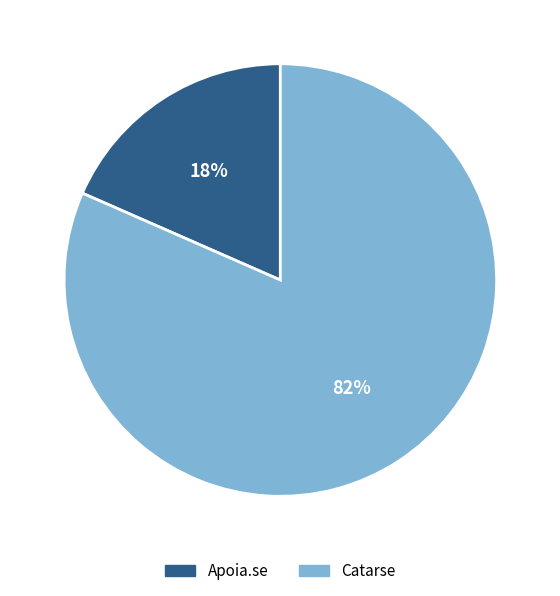

Do Catarse and Apoia.se together represent more than half of the pie?

Yes